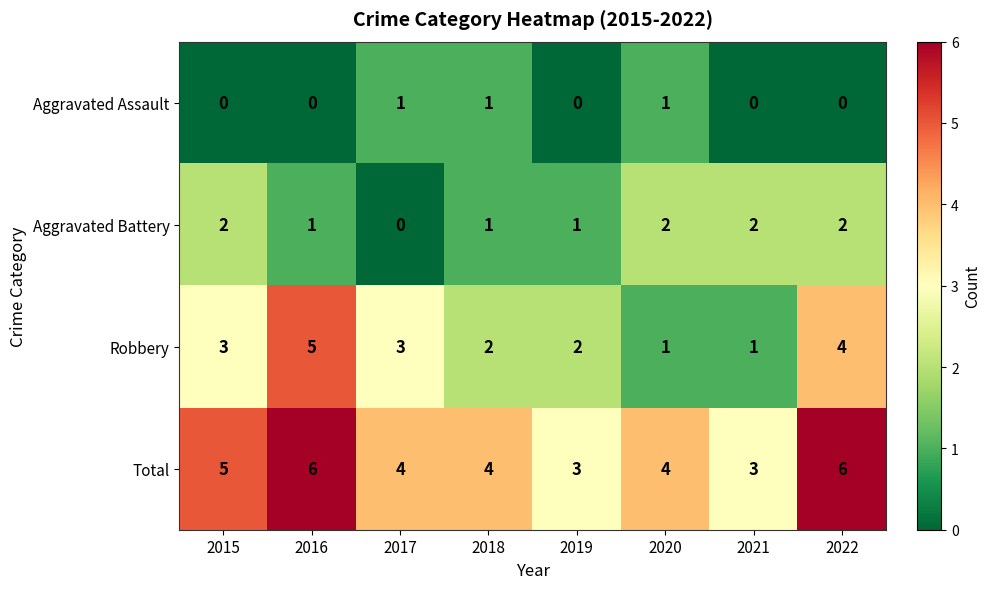

What is the difference between the highest and lowest values at 2018?

3